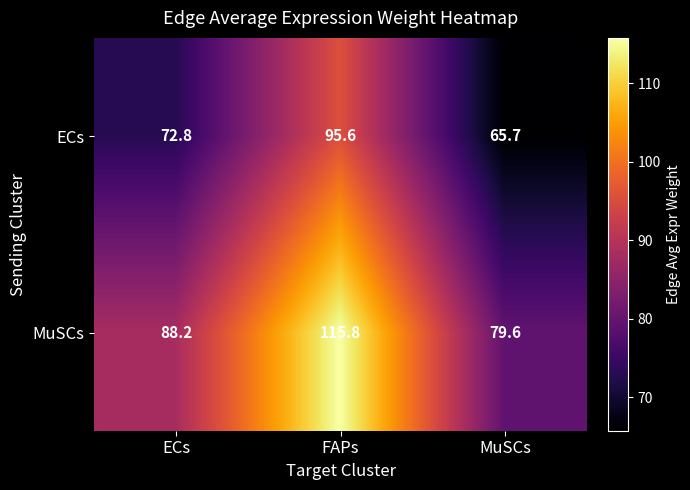

What is the sum of all ECs values?

234.1